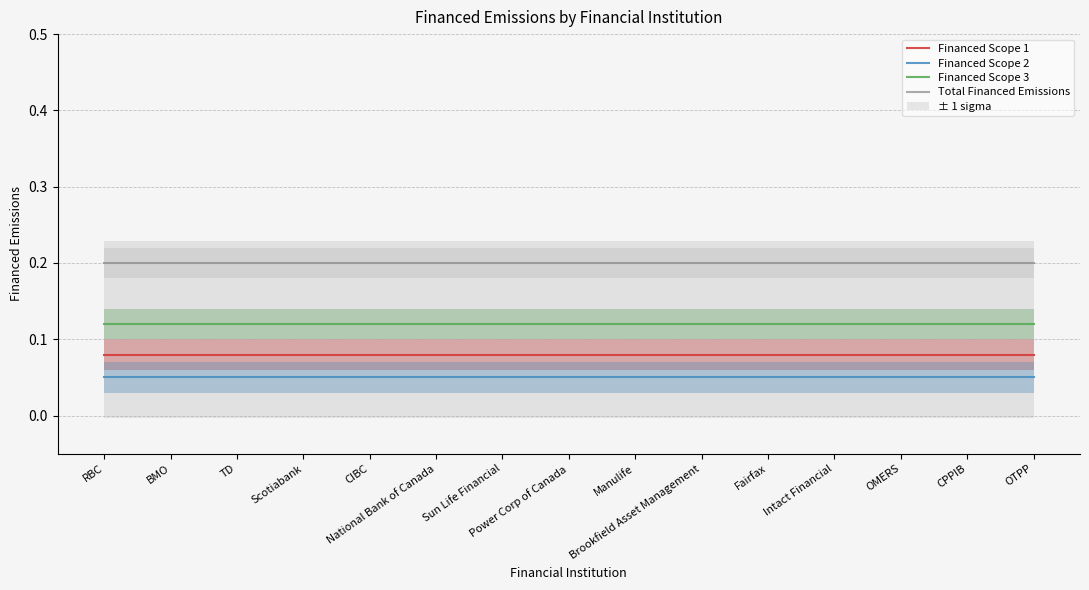

What is the value of the Total Financed Emissions point at the 7th from the left?

0.2